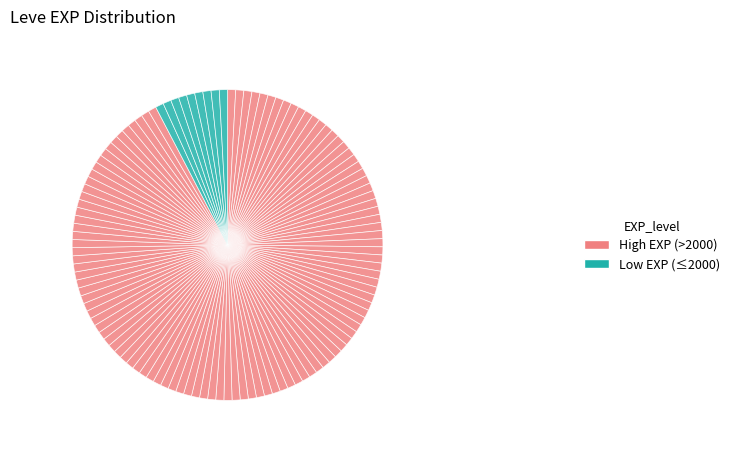

Count the number of slices in the pie.

119